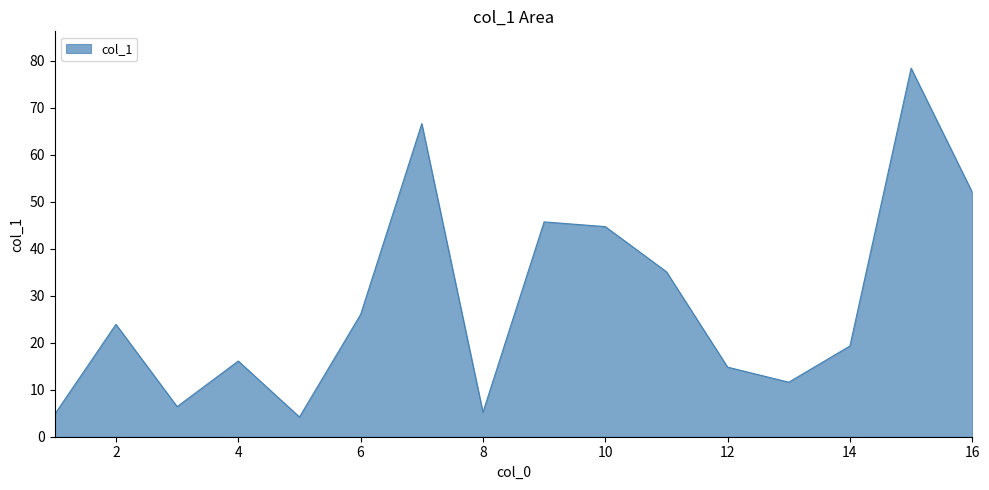

What is the minimum value shown in the chart?

4.2